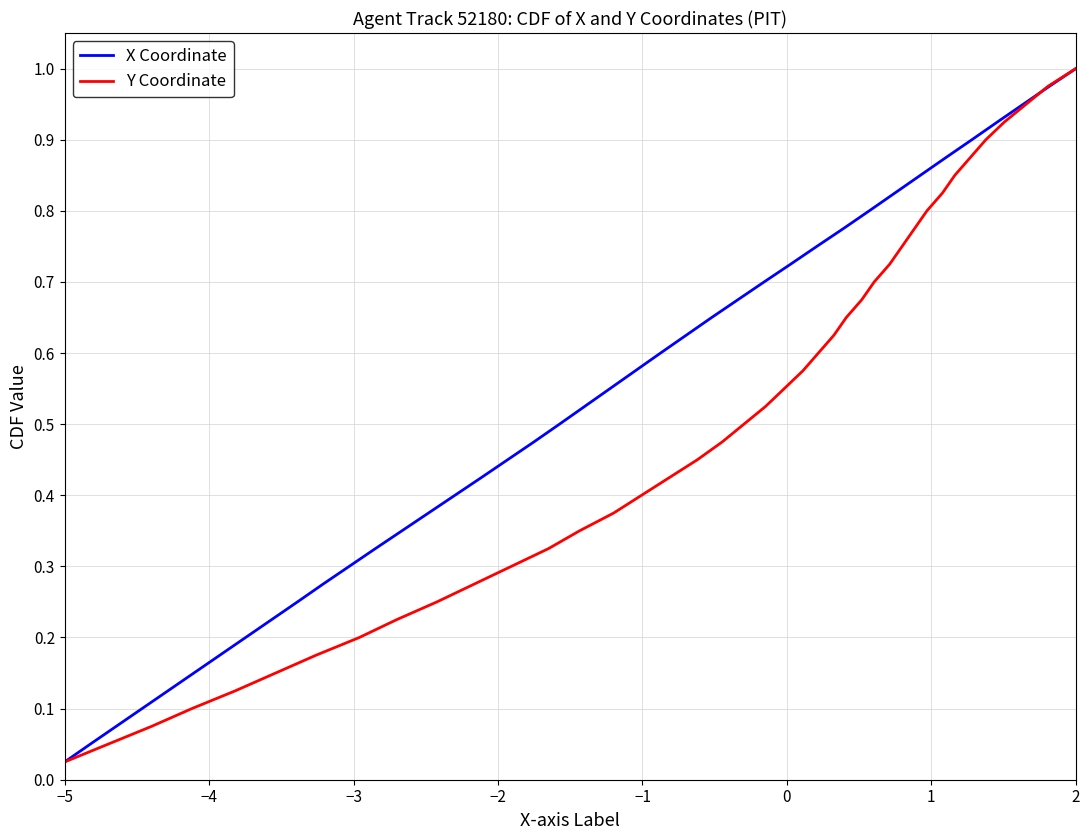

At which label does X Coordinate reach its minimum?

−5